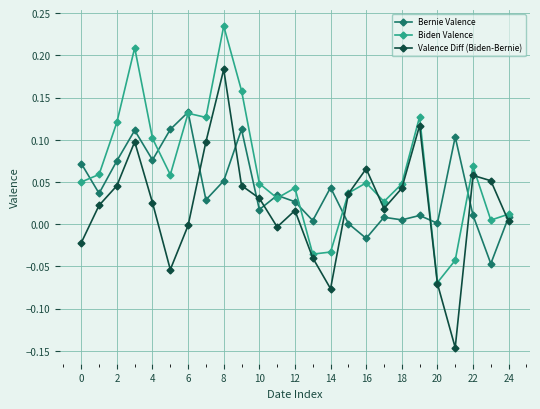

How many categories are shown in the chart?

25